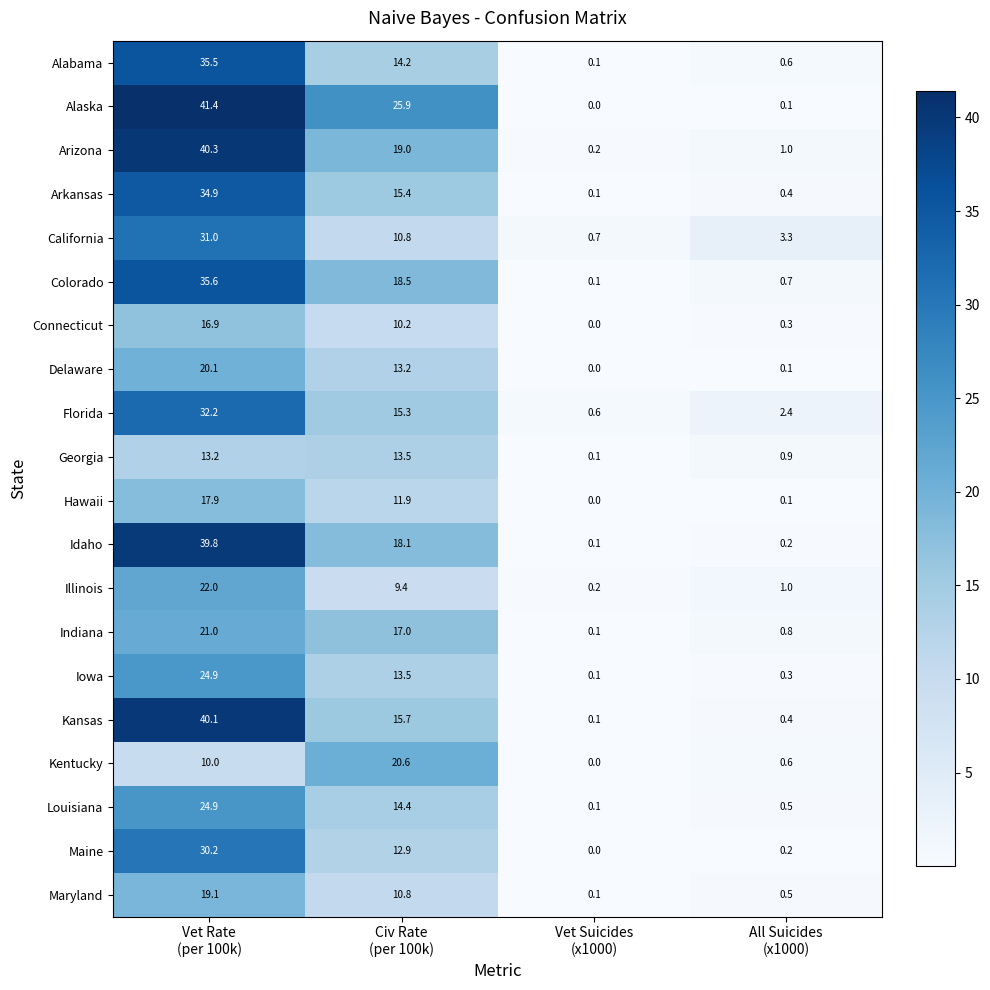

Which series has the largest range (max minus min)?

Alaska